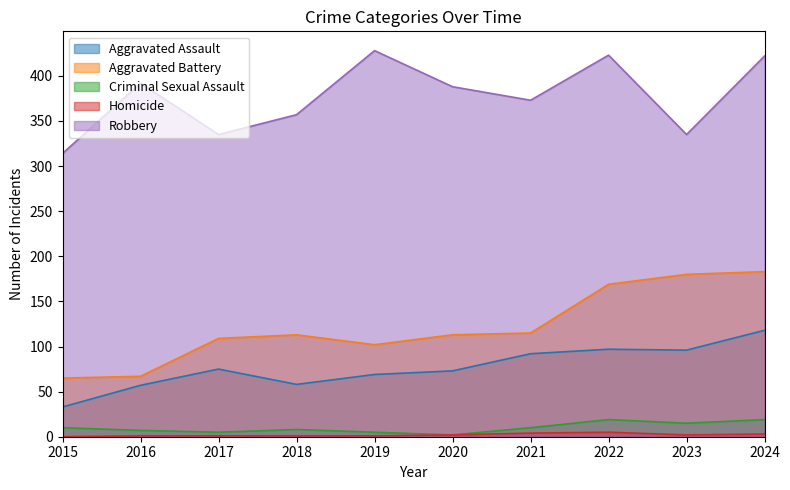

True or false: Aggravated Battery has more than 1 interior local peaks.

False